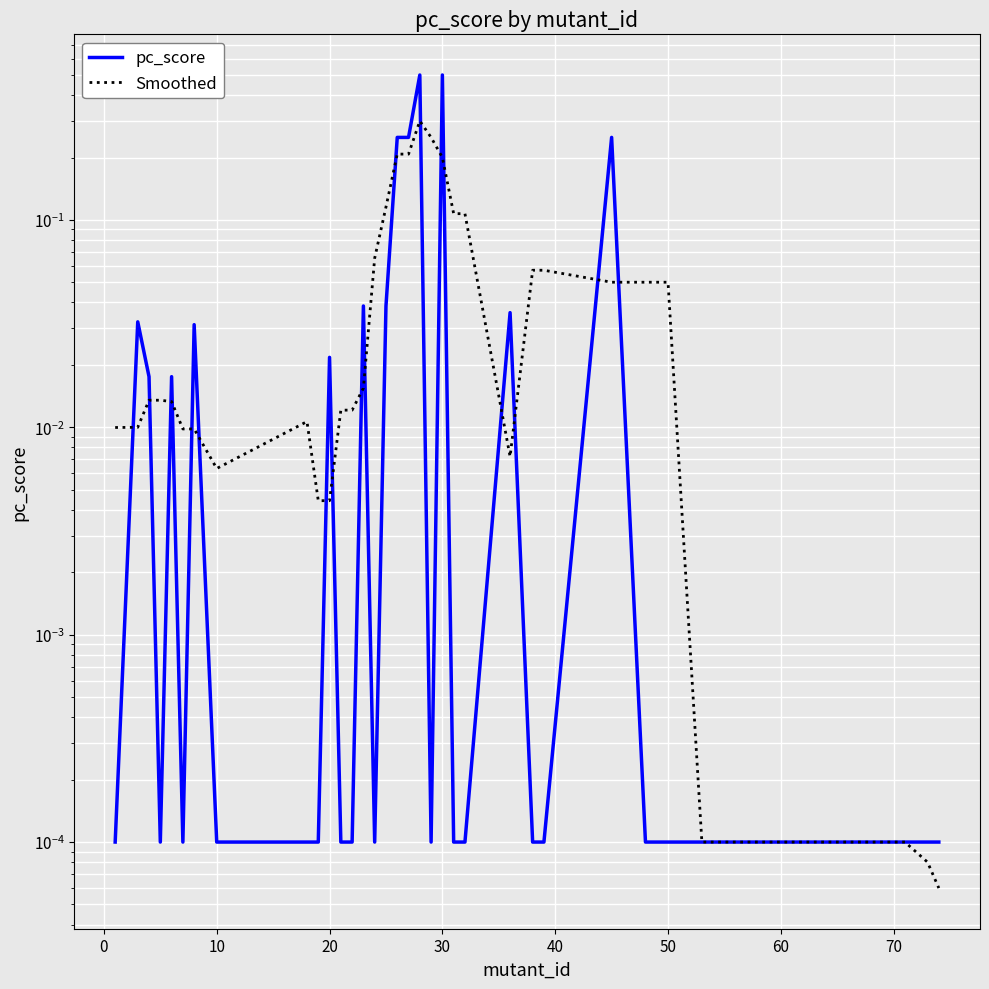

What is the difference between the maximum and minimum values in the Smoothed series?

0.3